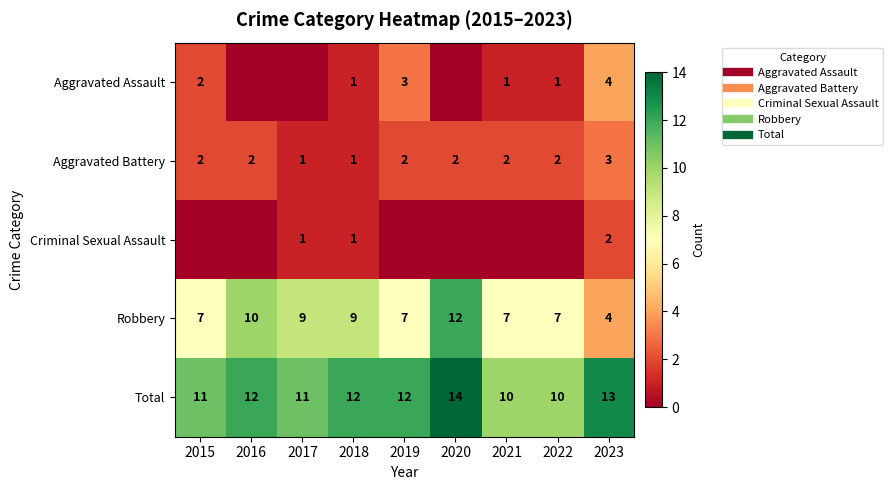

How many values in Criminal Sexual Assault are above zero?

3